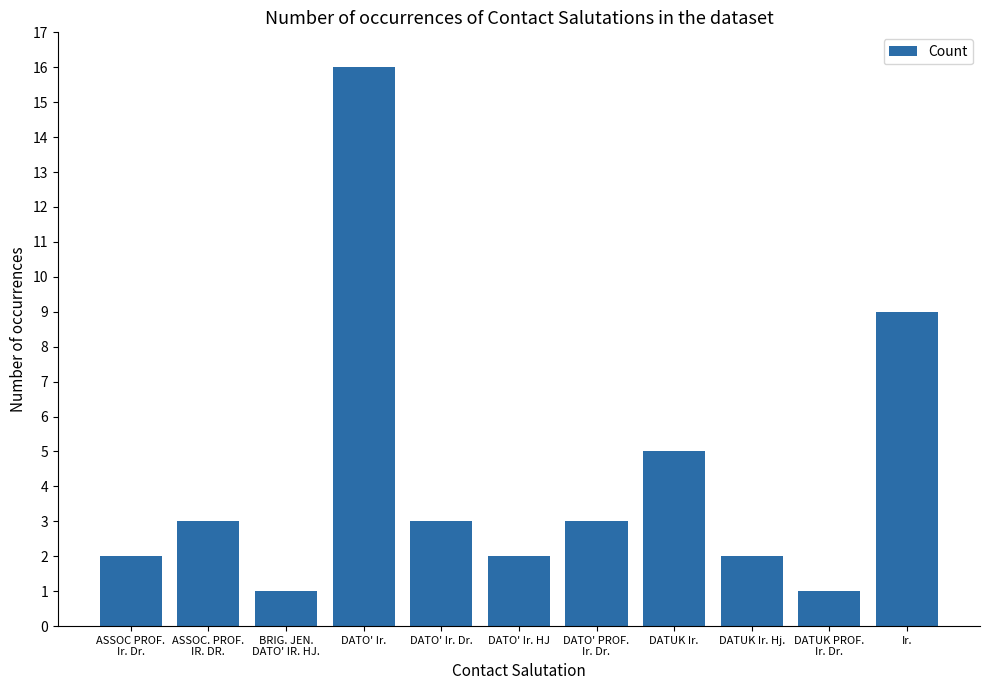

What is the ratio of the value at DATO' Ir. Dr. to the value at DATUK Ir. Hj.?

1.5